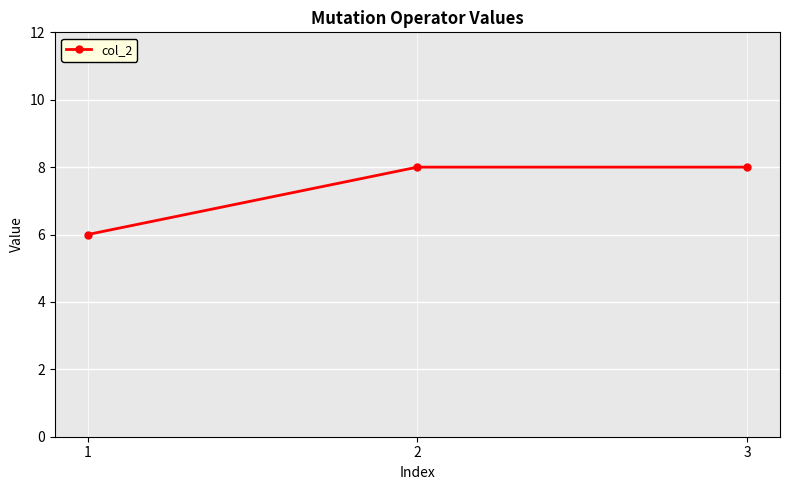

Is it true that the value at 1 is 3?

False